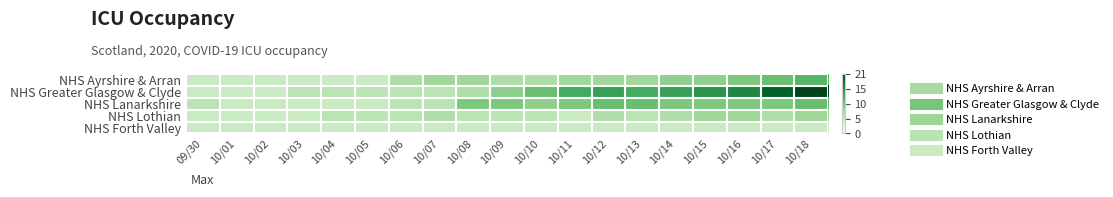

List the series in order of their peak value, lowest first.

NHS Forth Valley, NHS Lothian, NHS Lanarkshire, NHS Ayrshire & Arran, NHS Greater Glasgow & Clyde